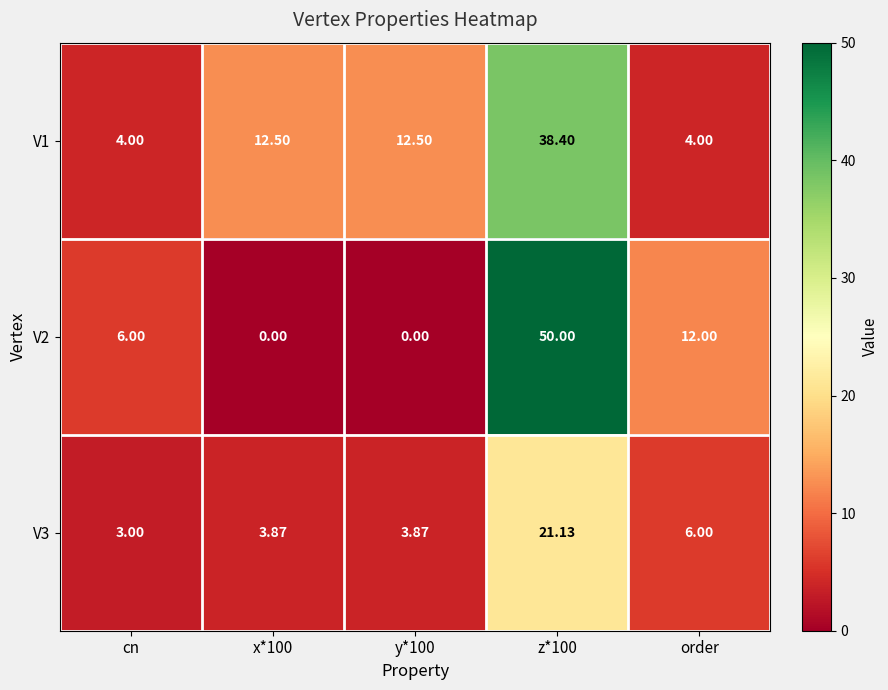

At which label is V2 closest to 25?

order